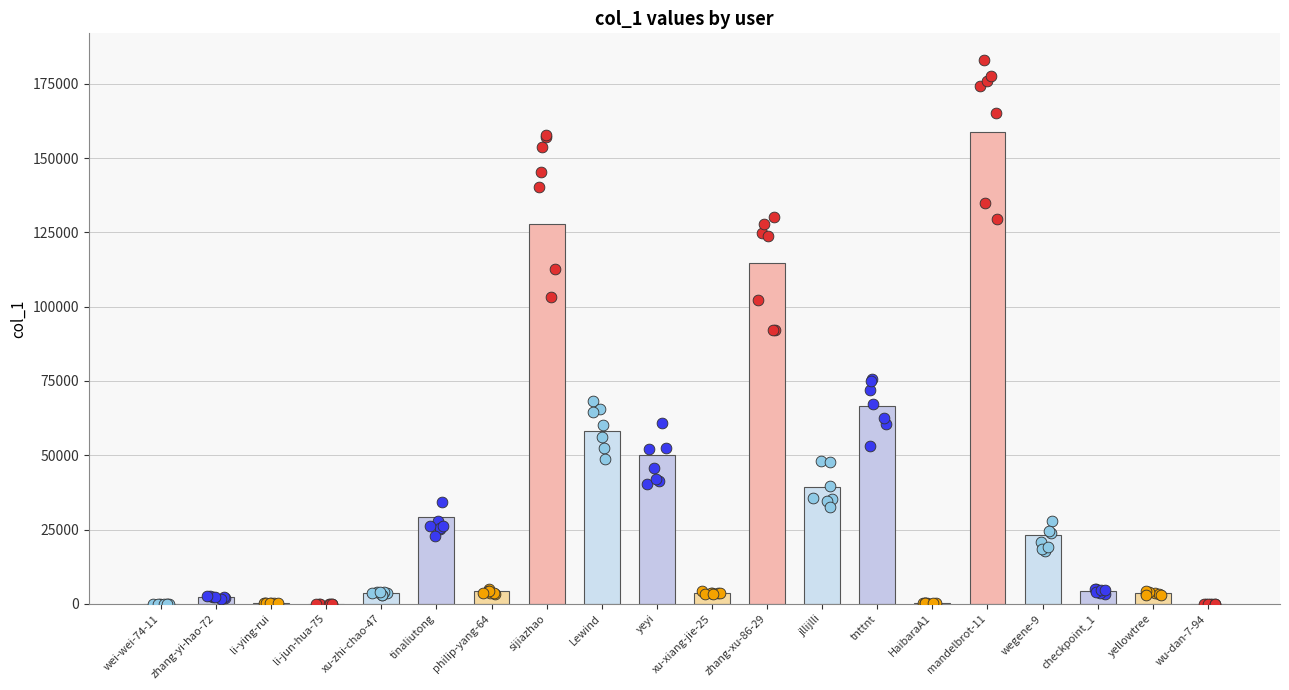

What is the change in value from yeyi to HaibaraA1?

-49864